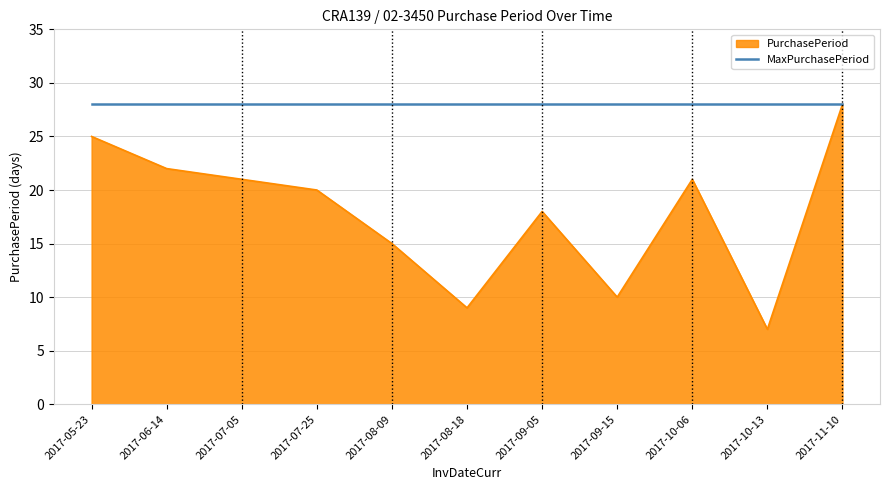

List the series in order of their overall mean, highest first.

MaxPurchasePeriod, PurchasePeriod